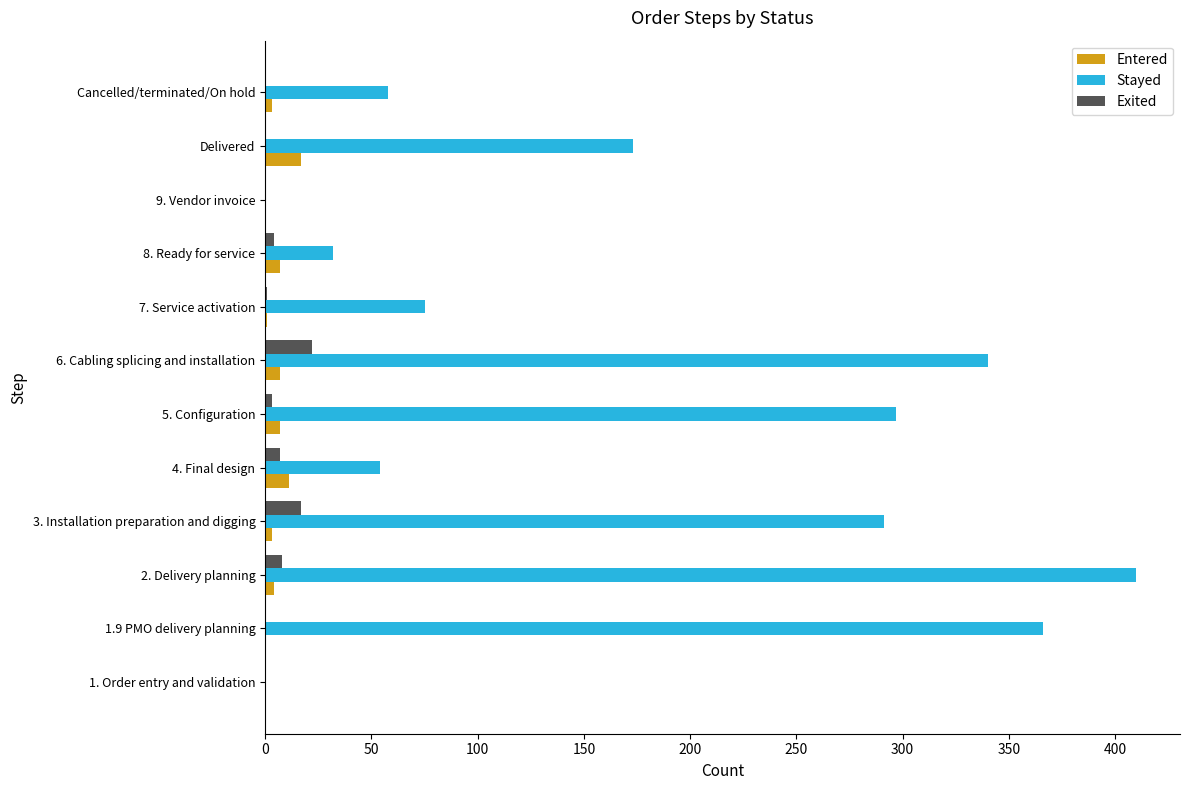

Is the value of Entered at 9. Vendor invoice greater than the value of Stayed at 5. Configuration?

No